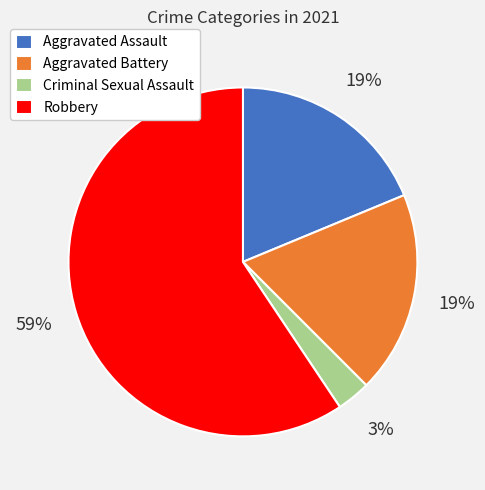

True or false: Robbery accounts for 51% of the total.

False